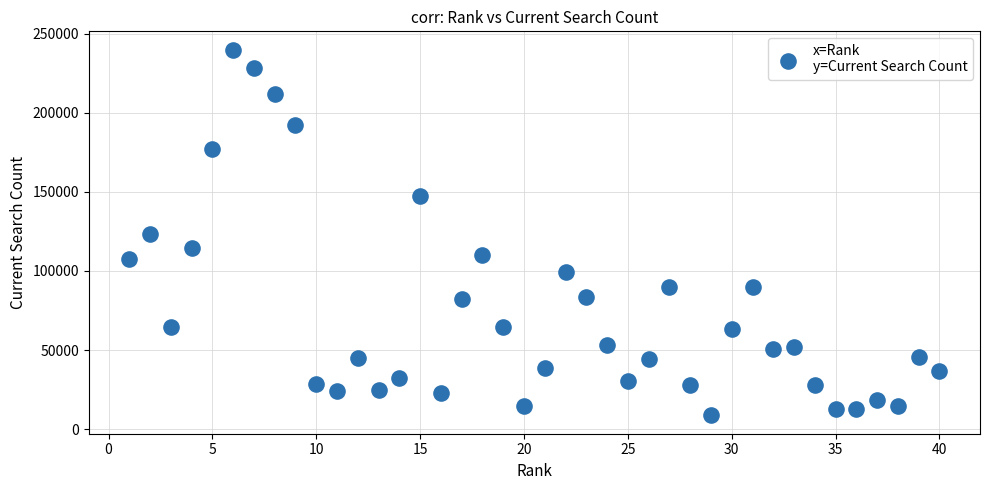

What is the range of Y values (max minus min)?

231301